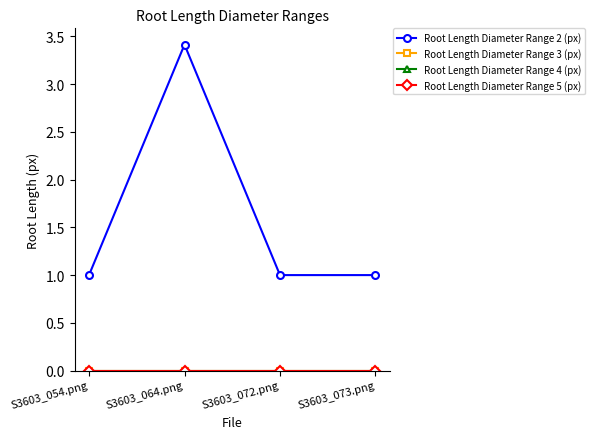

Reading left to right, list all the values displayed in this chart.

Root Length Diameter Range 2 (px): S3603_054.png=1.0	S3603_064.png=3.4	S3603_072.png=1.0	S3603_073.png=1.0
Root Length Diameter Range 3 (px): S3603_054.png=0.0	S3603_064.png=0.0	S3603_072.png=0.0	S3603_073.png=0.0
Root Length Diameter Range 4 (px): S3603_054.png=0.0	S3603_064.png=0.0	S3603_072.png=0.0	S3603_073.png=0.0
Root Length Diameter Range 5 (px): S3603_054.png=0.0	S3603_064.png=0.0	S3603_072.png=0.0	S3603_073.png=0.0